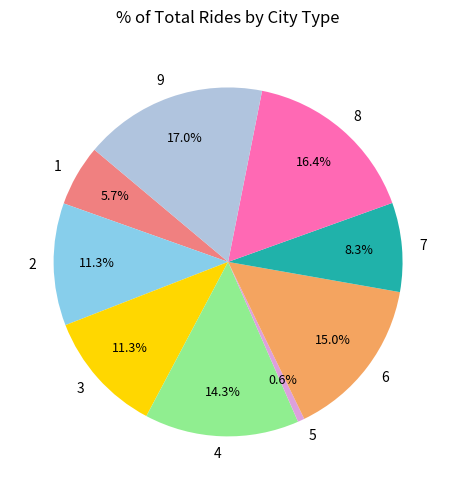

Combined, do 3 and 7 account for over 50%?

No